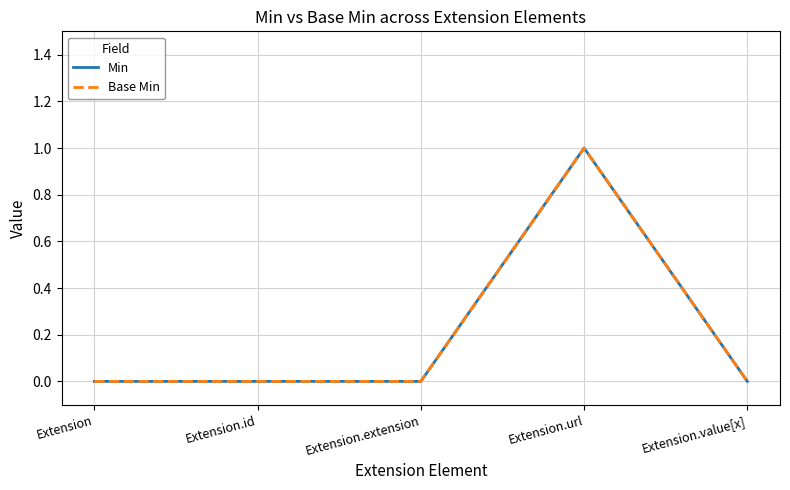

List the labels in order of Base Min value, largest first.

Extension.url, Extension, Extension.id, Extension.extension, Extension.value[x]